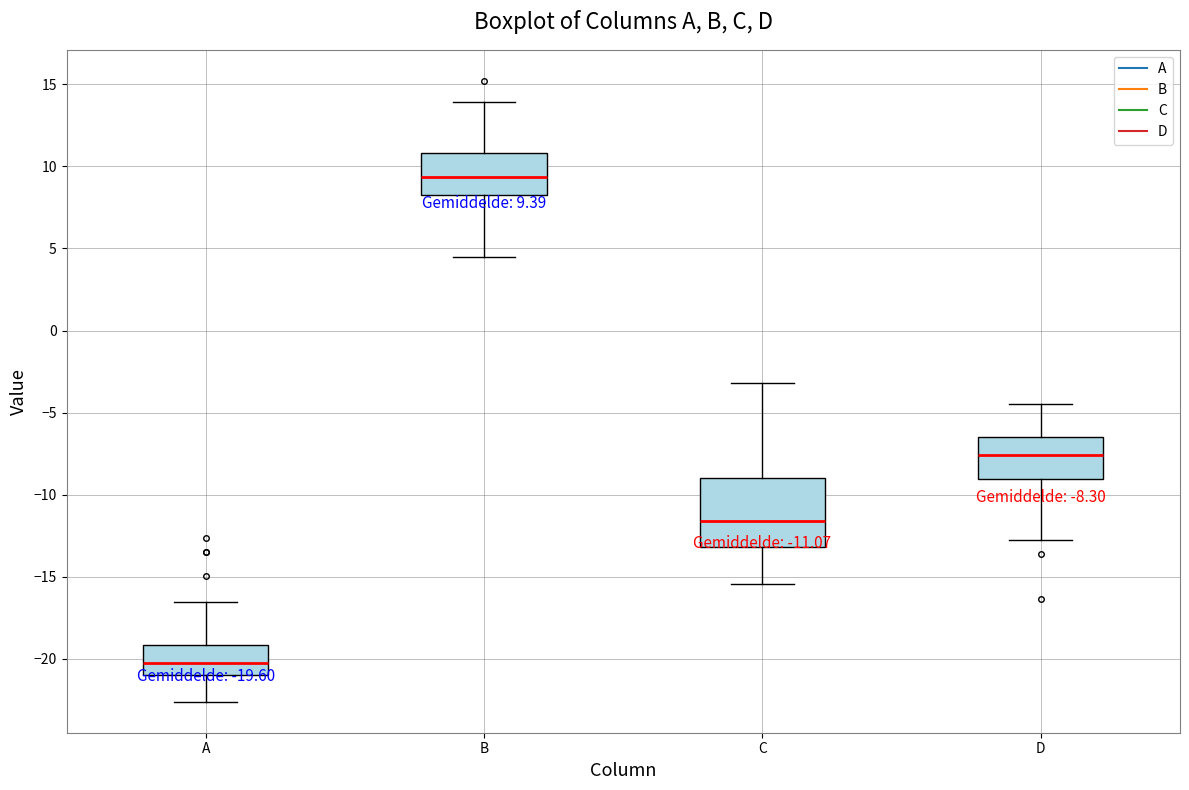

Which box has the lowest median line?

A